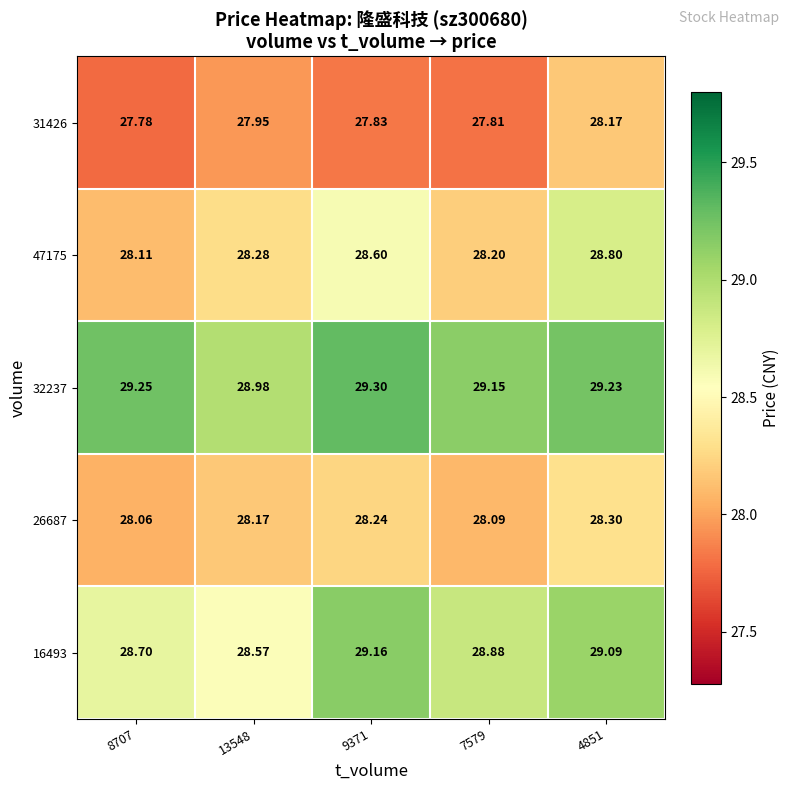

Which series has the largest range (max minus min)?

47175